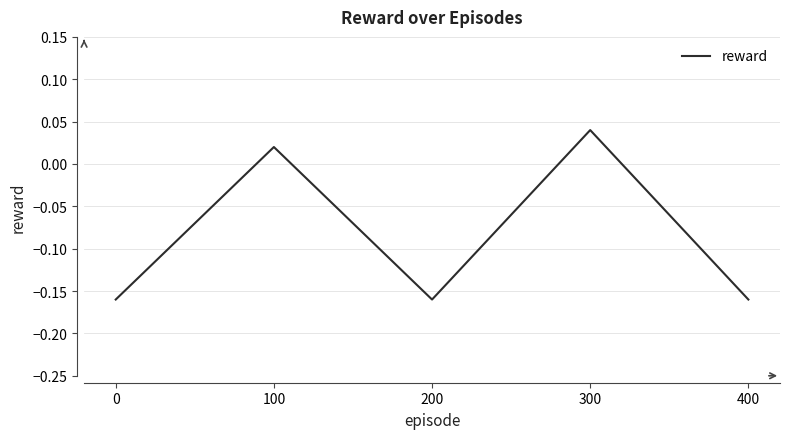

What is the change in value from 0 to 100?

+0.2